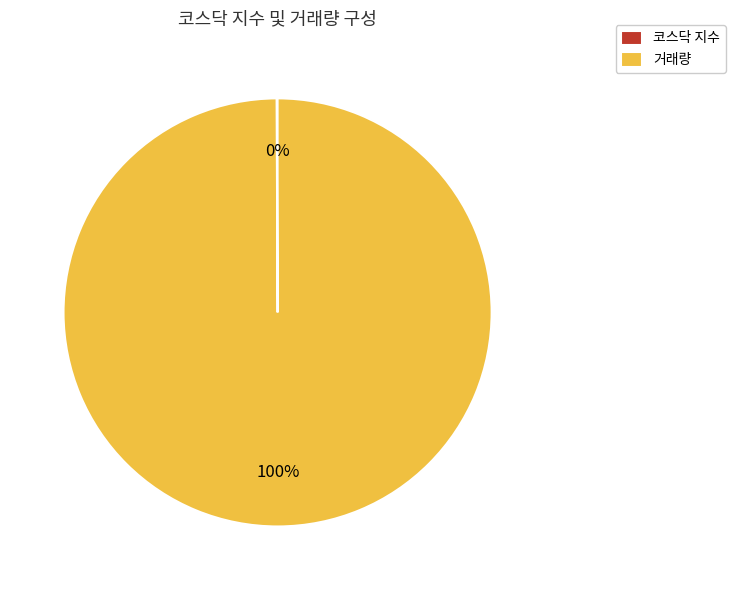

Which category has the biggest portion of the pie?

거래량